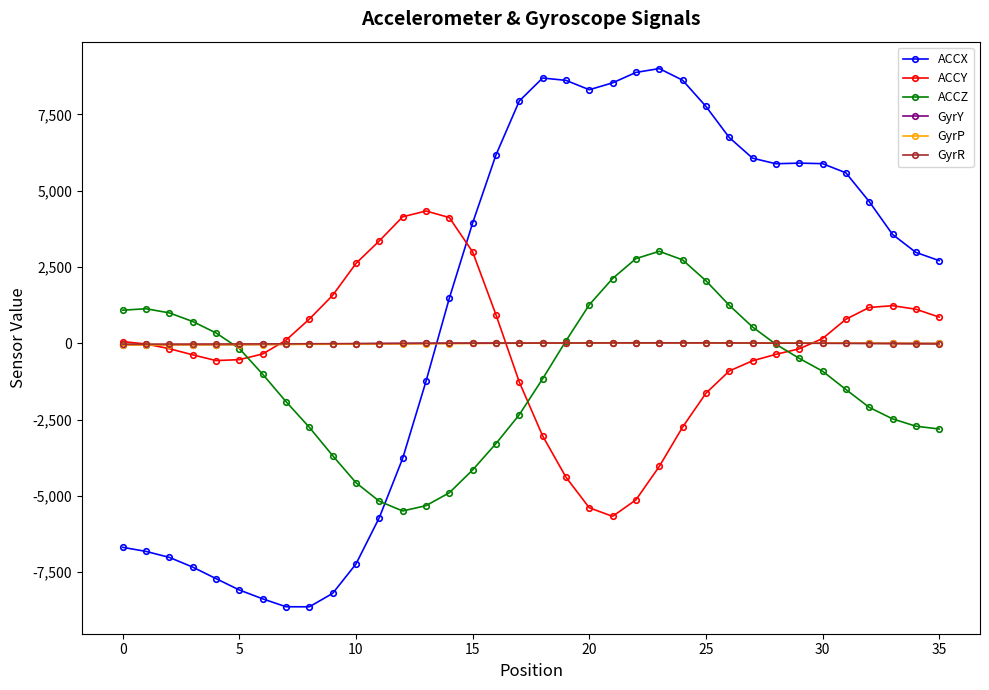

True or false: GyrY has more than 0 interior local peaks.

True